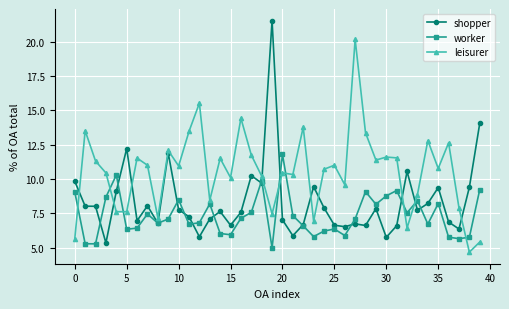

What is the minimum value shown in the chart?

4.7